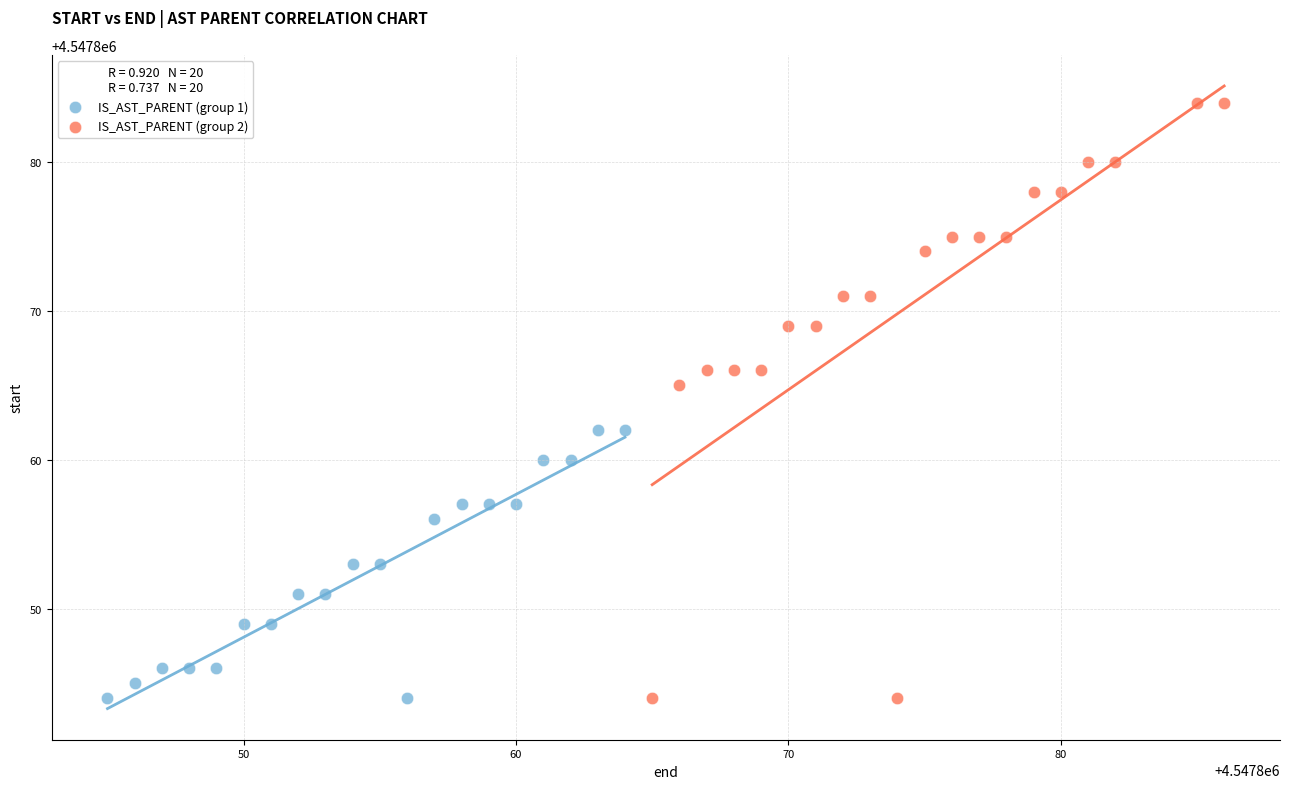

Which series has the largest Y range (max minus min)?

IS_AST_PARENT (group 2)